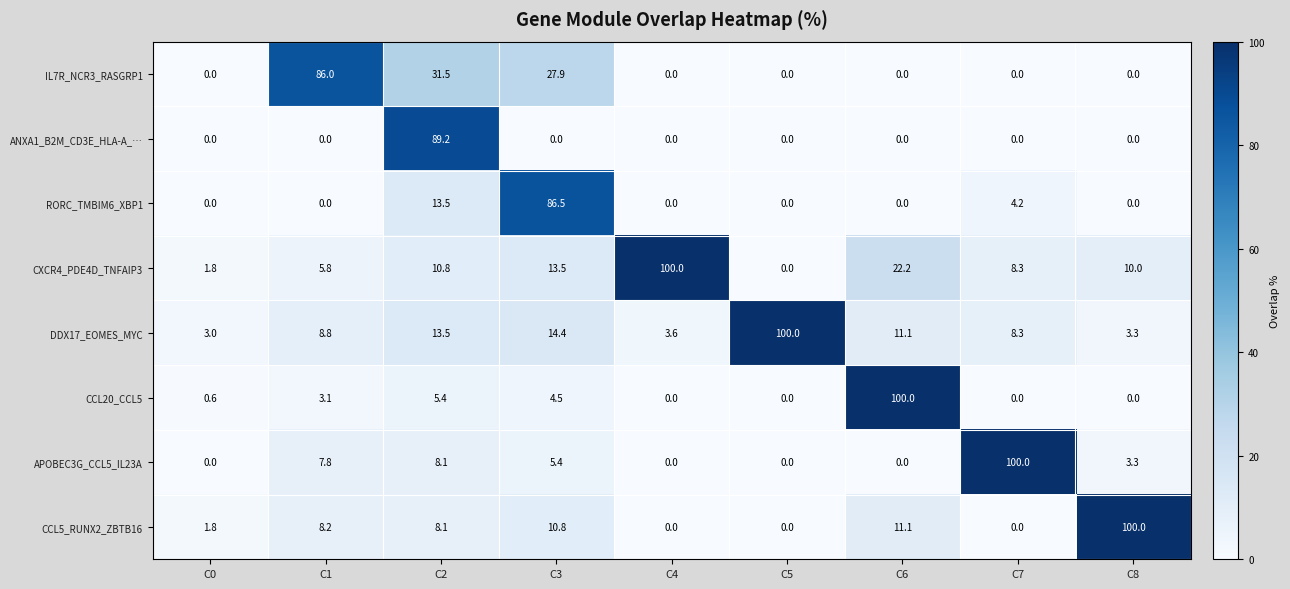

List the labels in order of DDX17_EOMES_MYC value, smallest first.

C0, C8, C4, C7, C1, C6, C2, C3, C5